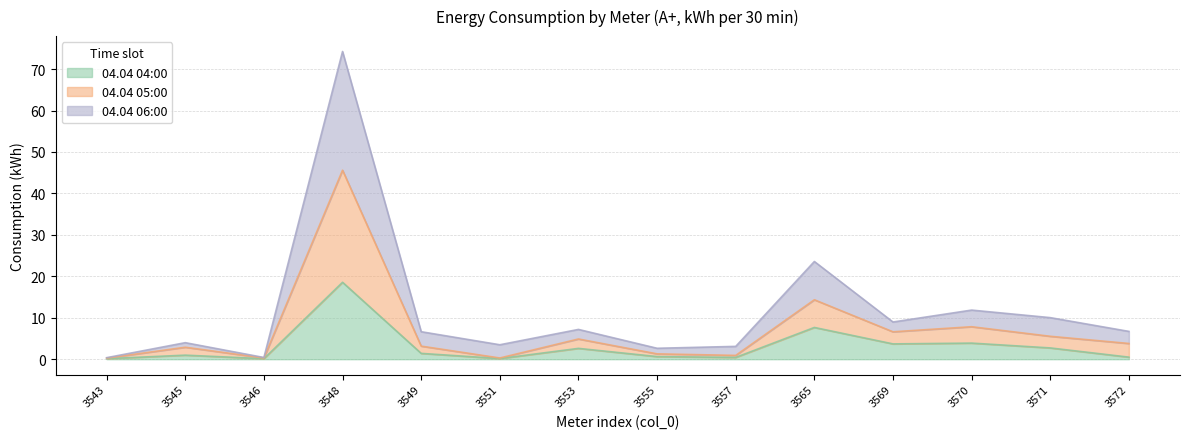

Does the chart display data point markers on the line(s)?

No